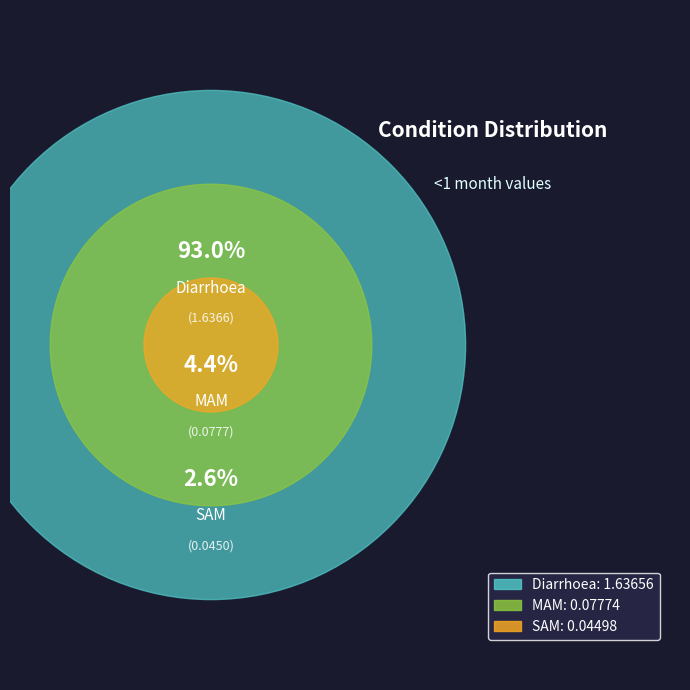

Which slice is the largest?

Diarrhoea